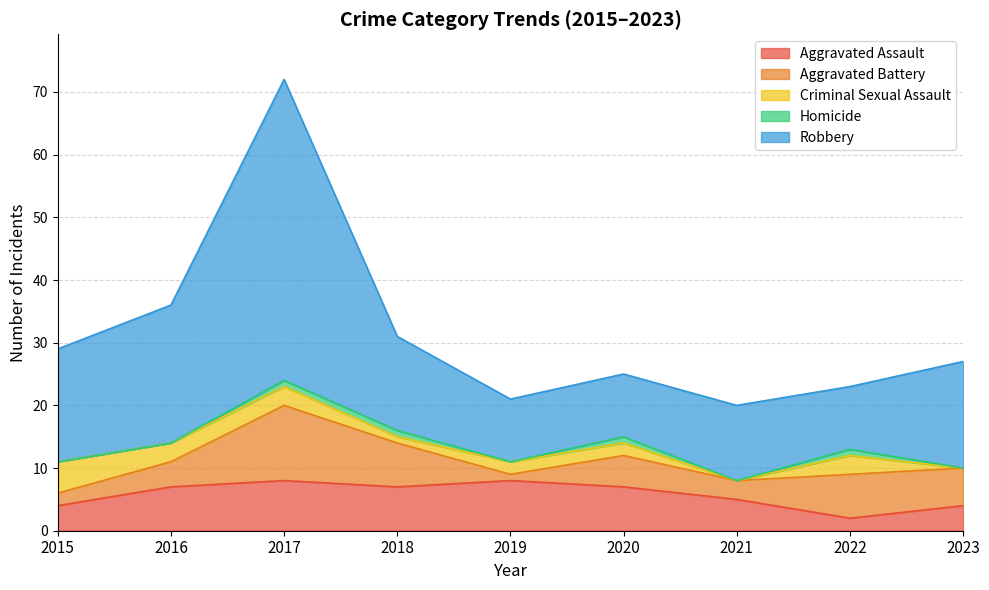

At how many categories does at least one series exceed 4?

9